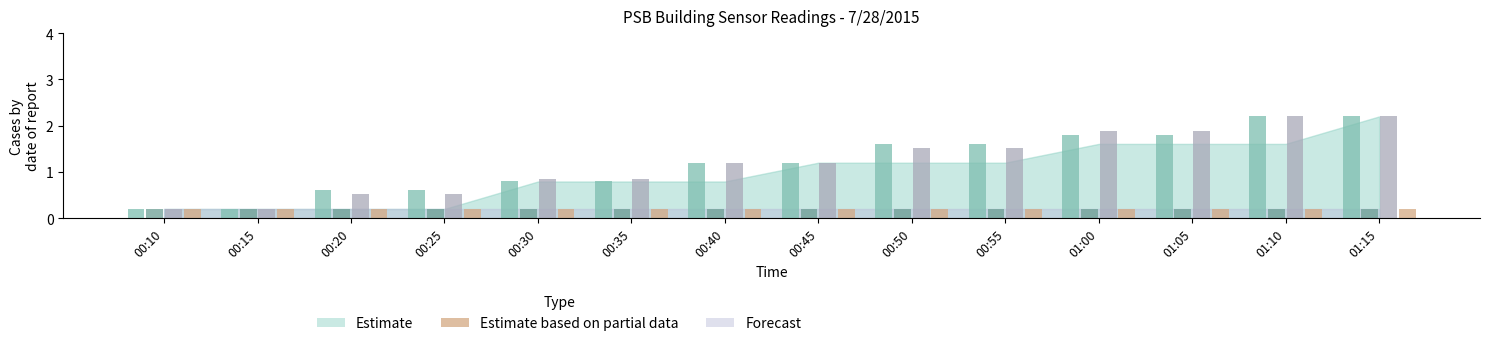

What is the maximum value shown in the chart?

2.2